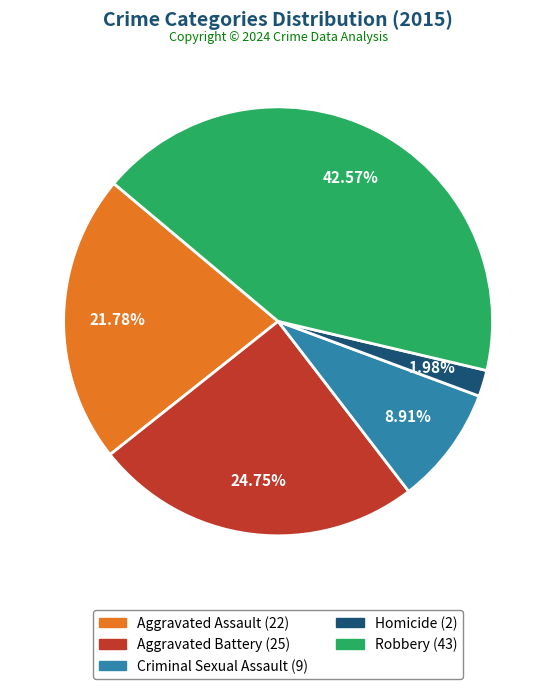

What is the total percentage of Aggravated Assault and Robbery?

64.4%